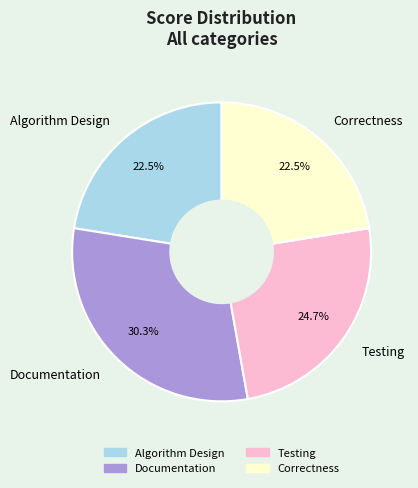

To the nearest percent, what is the difference between the largest and smallest slice percentages?

8%